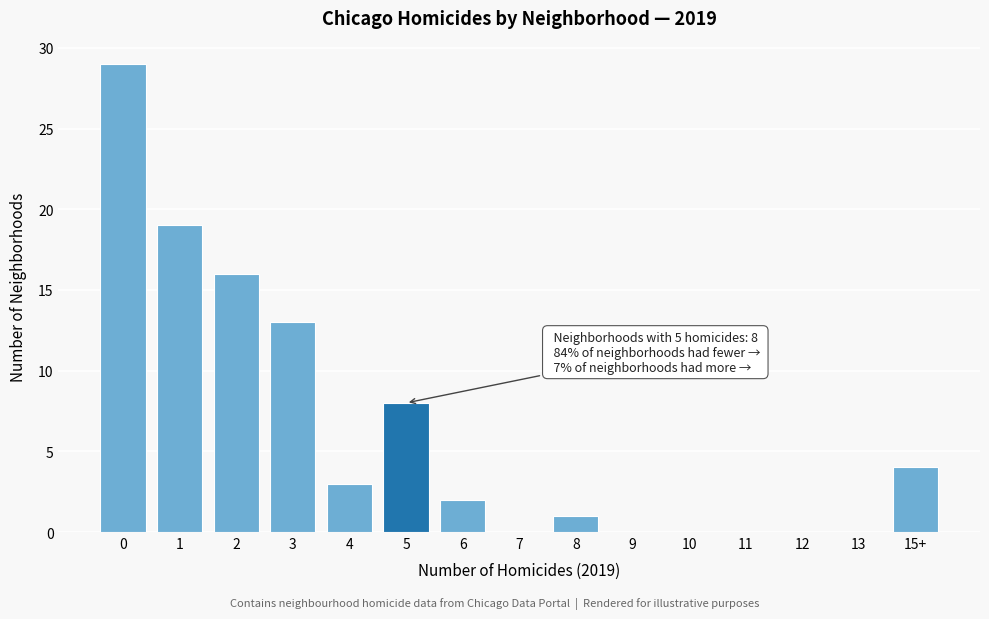

Reading right to left, transcribe all the data shown in this chart.

15+=4	13=0	12=0	11=0	10=0	9=0	8=1	7=0	6=2	5=8	4=3	3=13	2=16	1=19	0=29